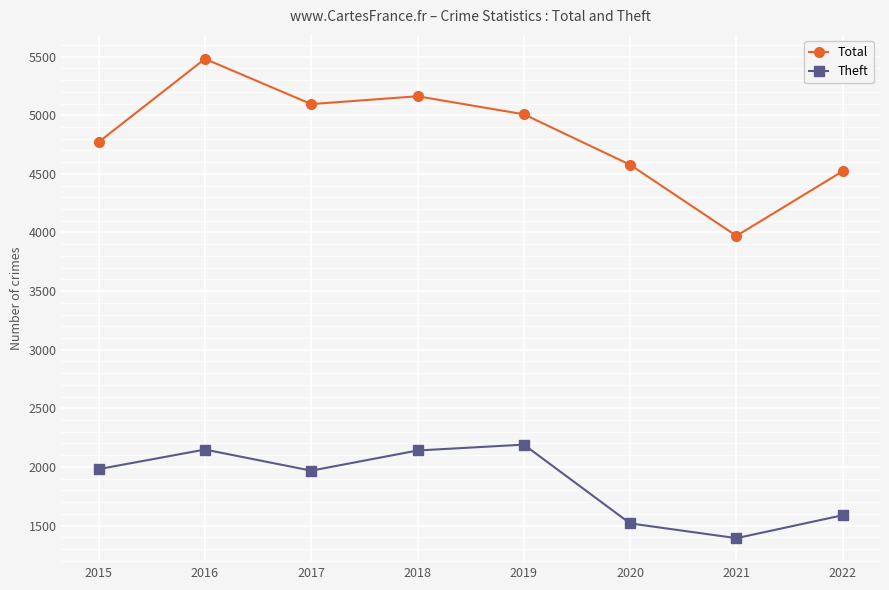

How many series are shown in this chart?

2